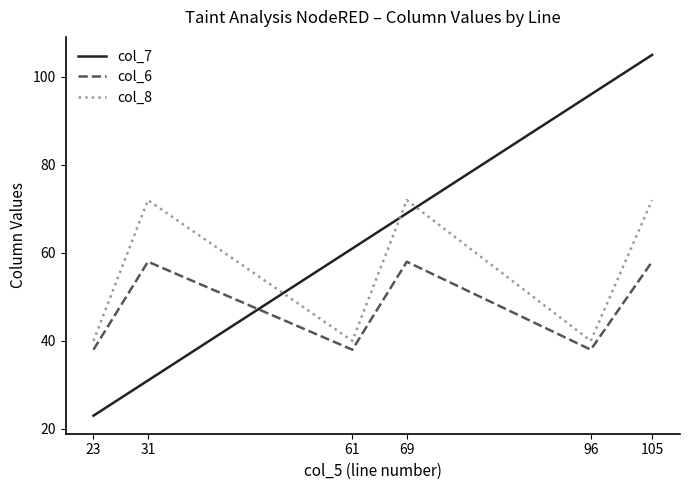

True or false: col_6 and col_8 intersect in this chart.

False